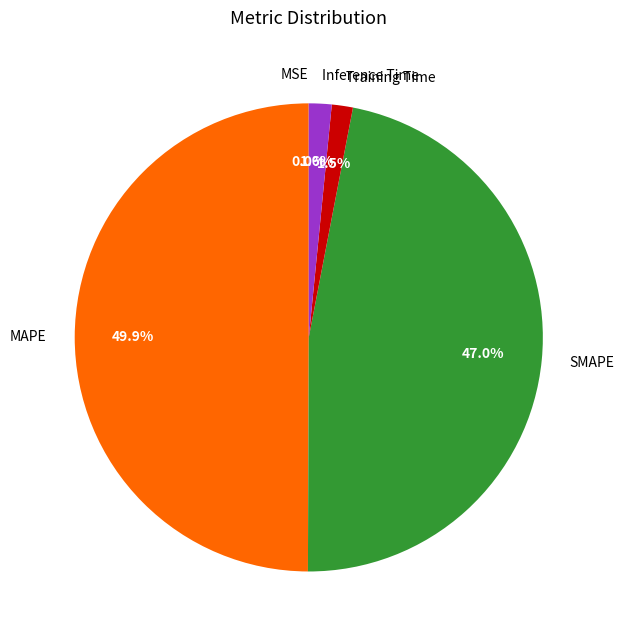

To the nearest percent, what is the difference between the SMAPE and Inference Time slice percentages?

45%